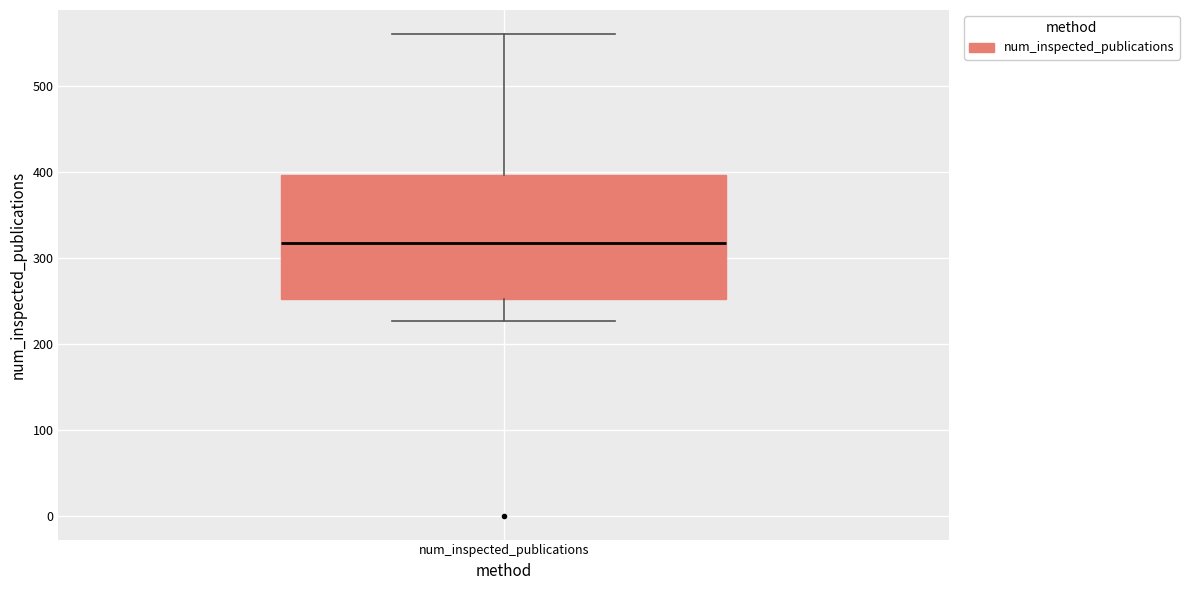

Read this box plot against the y-axis: the position of the median line, the range covered by the box, and the ends of both whiskers. The values are not printed on the chart, so give them approximately, as read against the axis.

median 320, box 250 to 400, whiskers 230 to 560